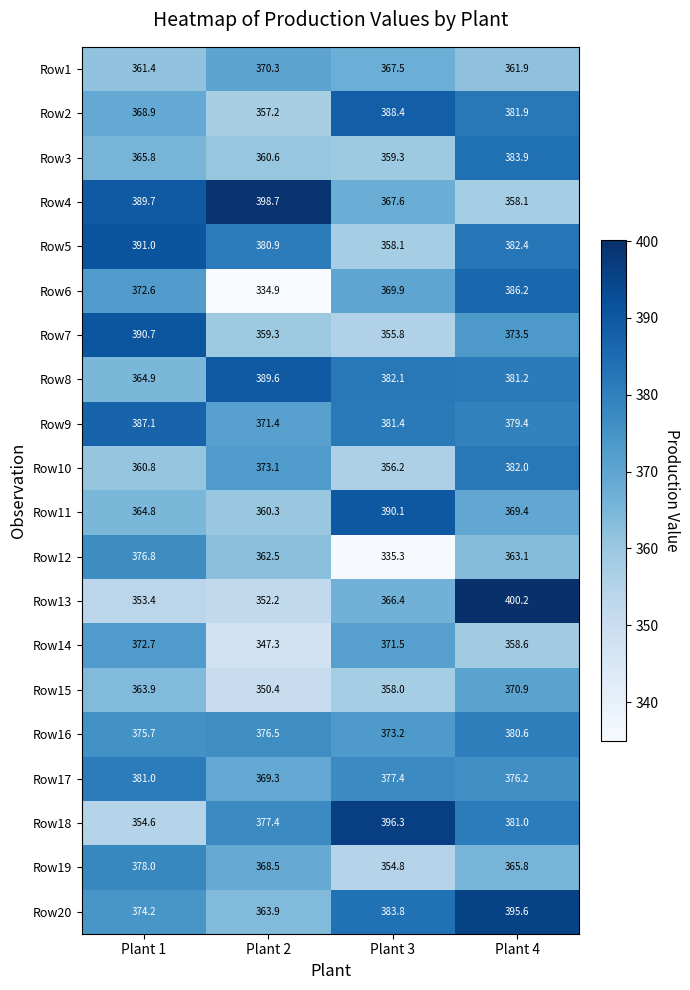

What is the difference between the maximum and minimum values in the Row5 series?

32.9